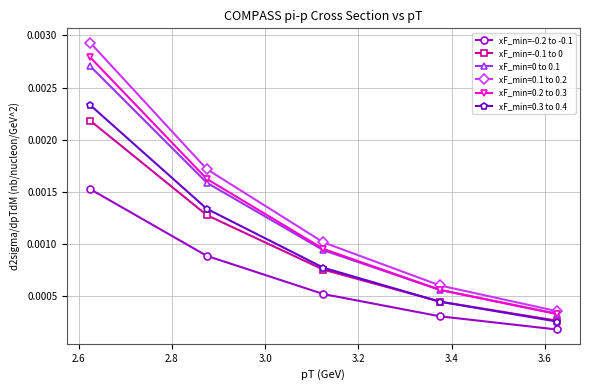

True or false: xF_min=-0.2 to -0.1 has more than 2 interior local peaks.

False